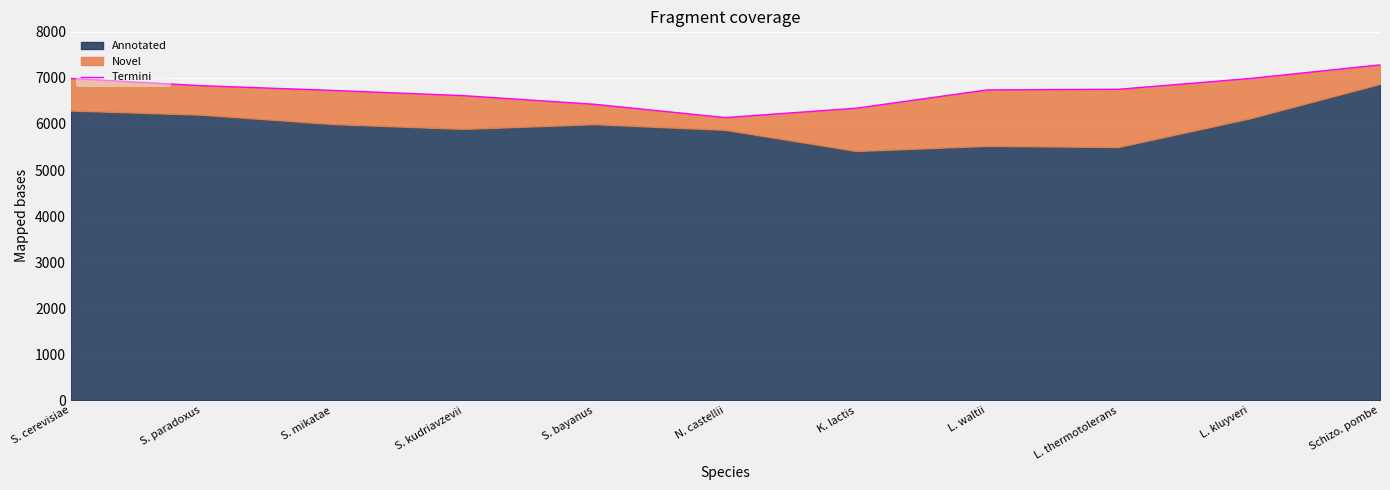

The chart shows a value of 4281 at K. lactis. True or false?

False